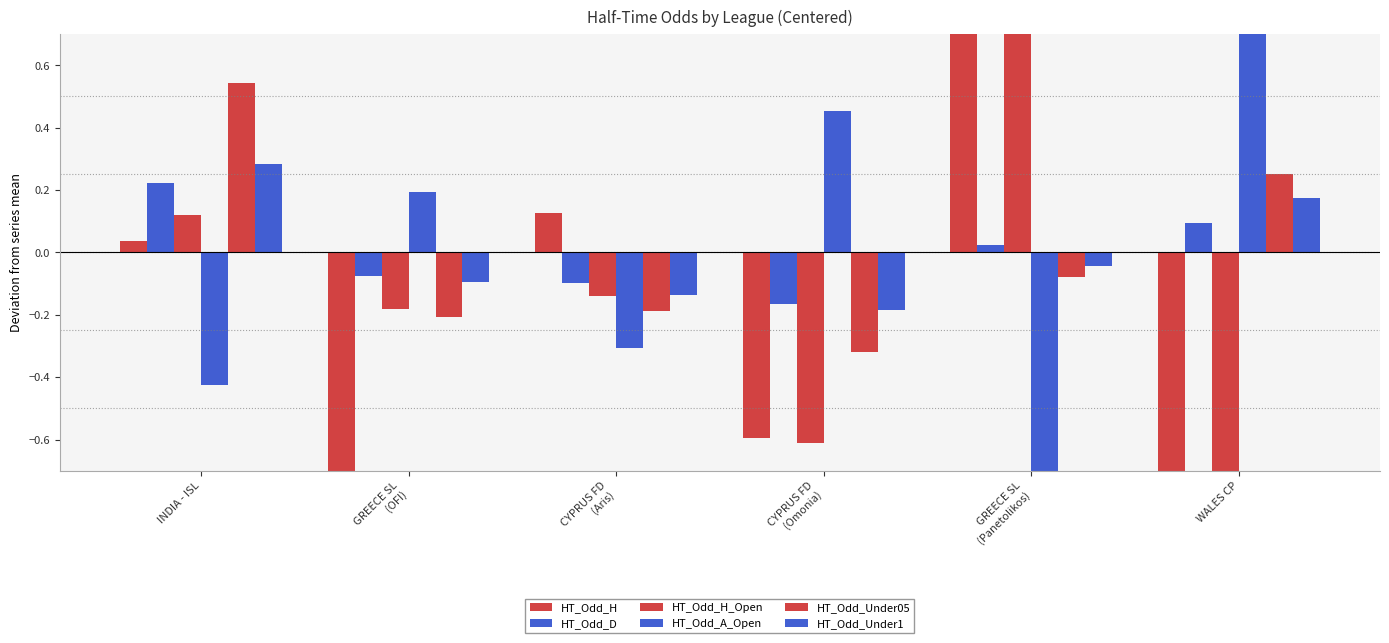

At which category does the chart reach its peak across all series?

GREECE SL
(Panetolikos)